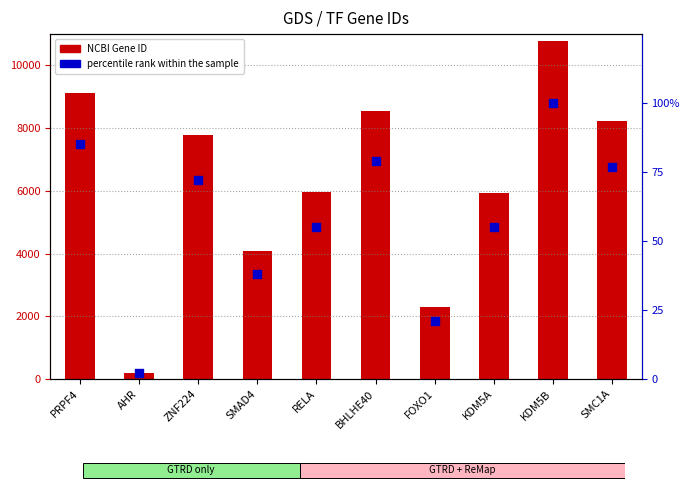

At how many categories does at least one series exceed 3391?

8